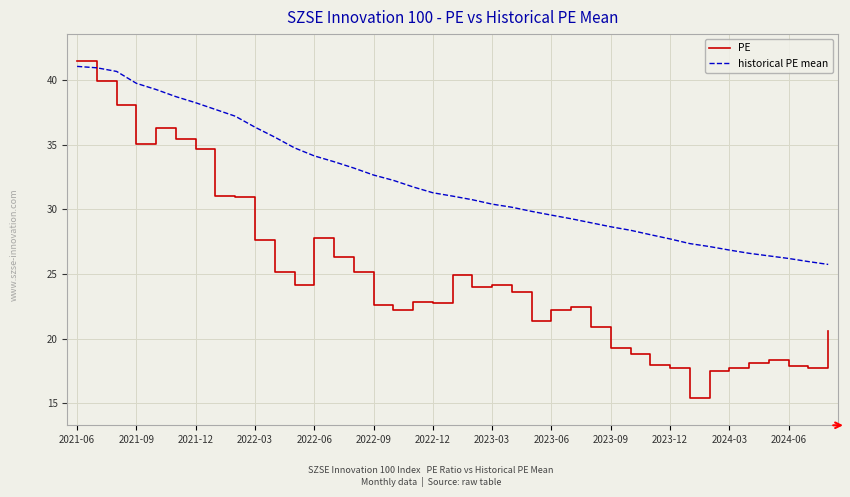

What is the smallest value displayed?

15.4